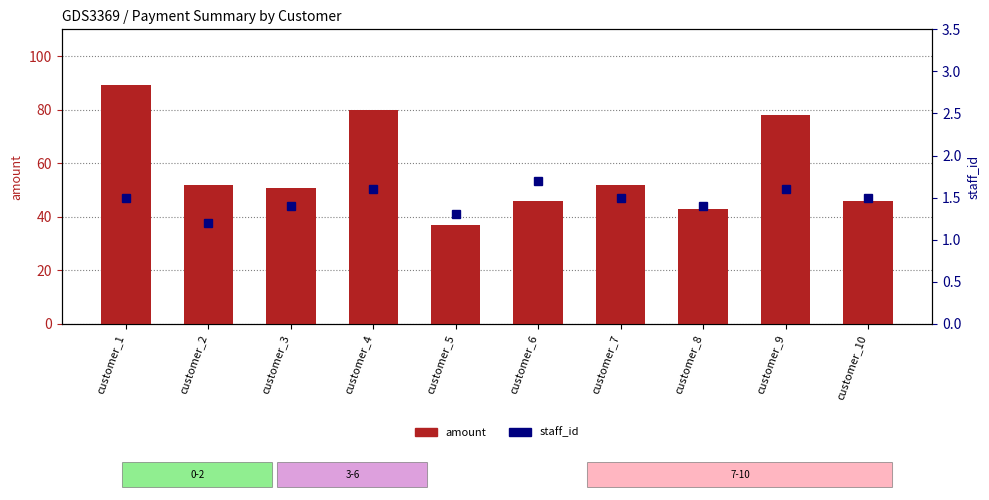

Which series has the widest spread of values?

amount